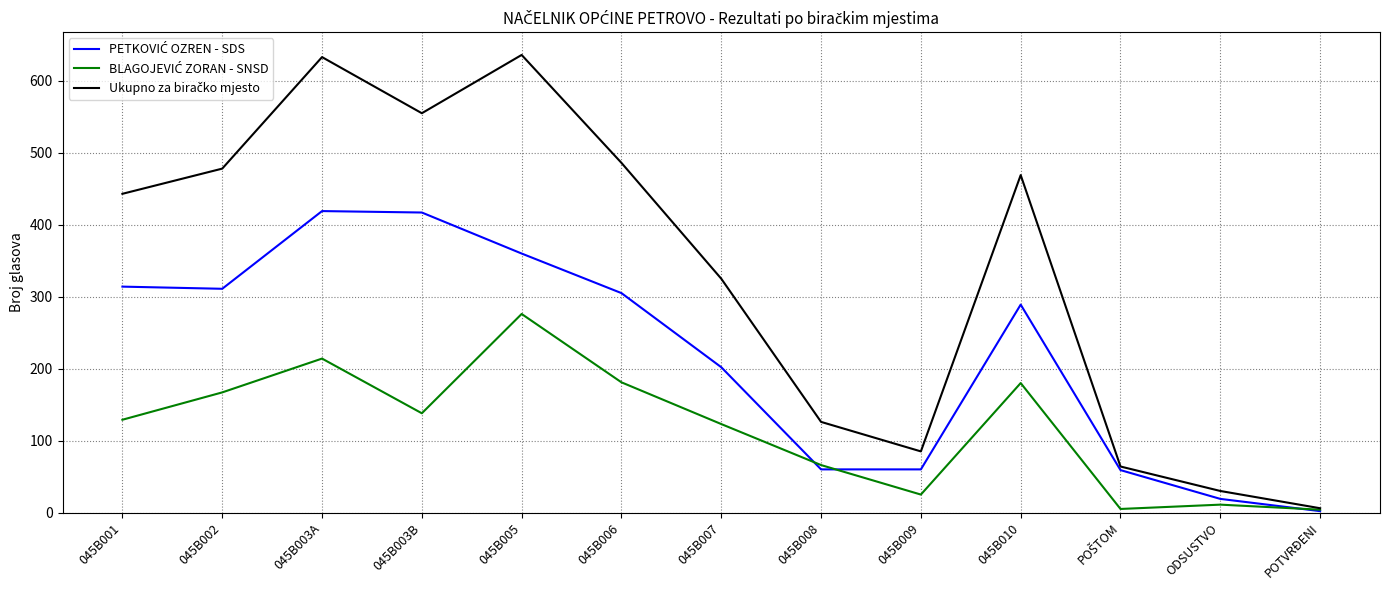

What is the maximum value shown in the chart?

636